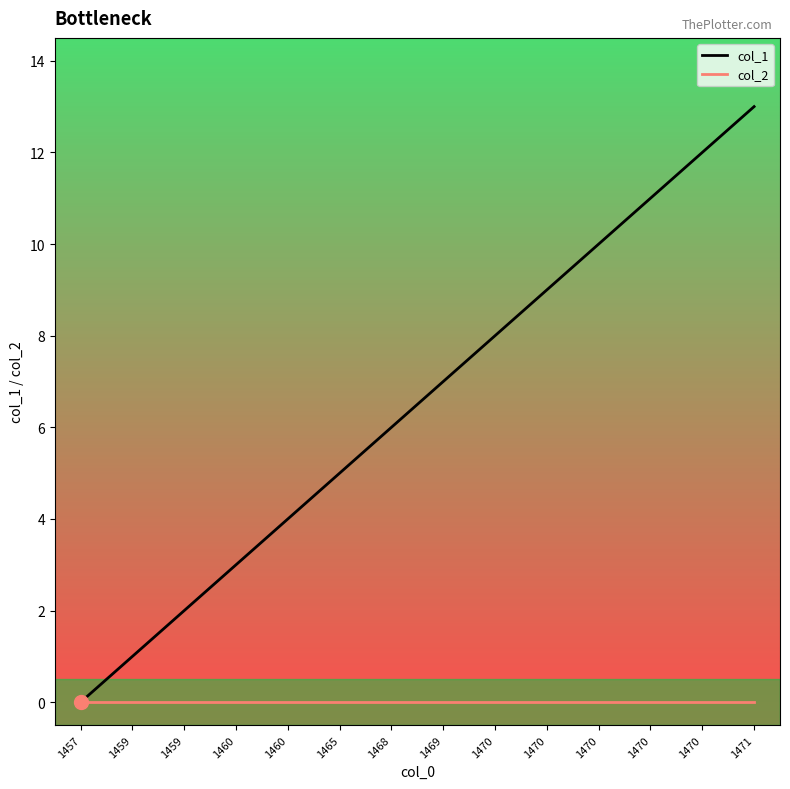

What is the spread (max minus min) of values at 1459?

1